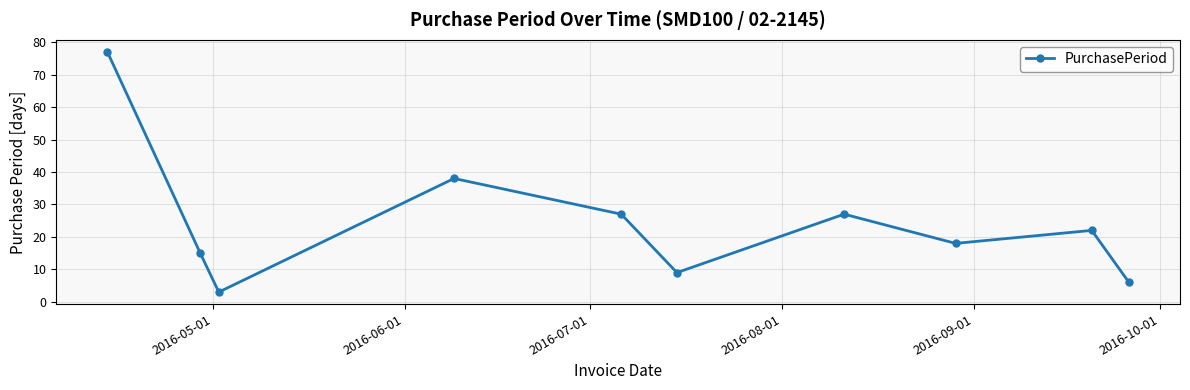

True or false: the data has more than 2 interior local peaks.

True